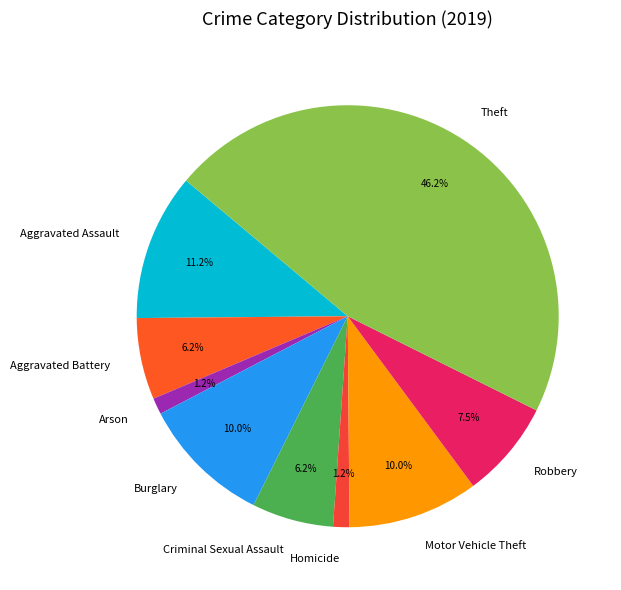

Is it true that Arson is 11% of the pie?

False